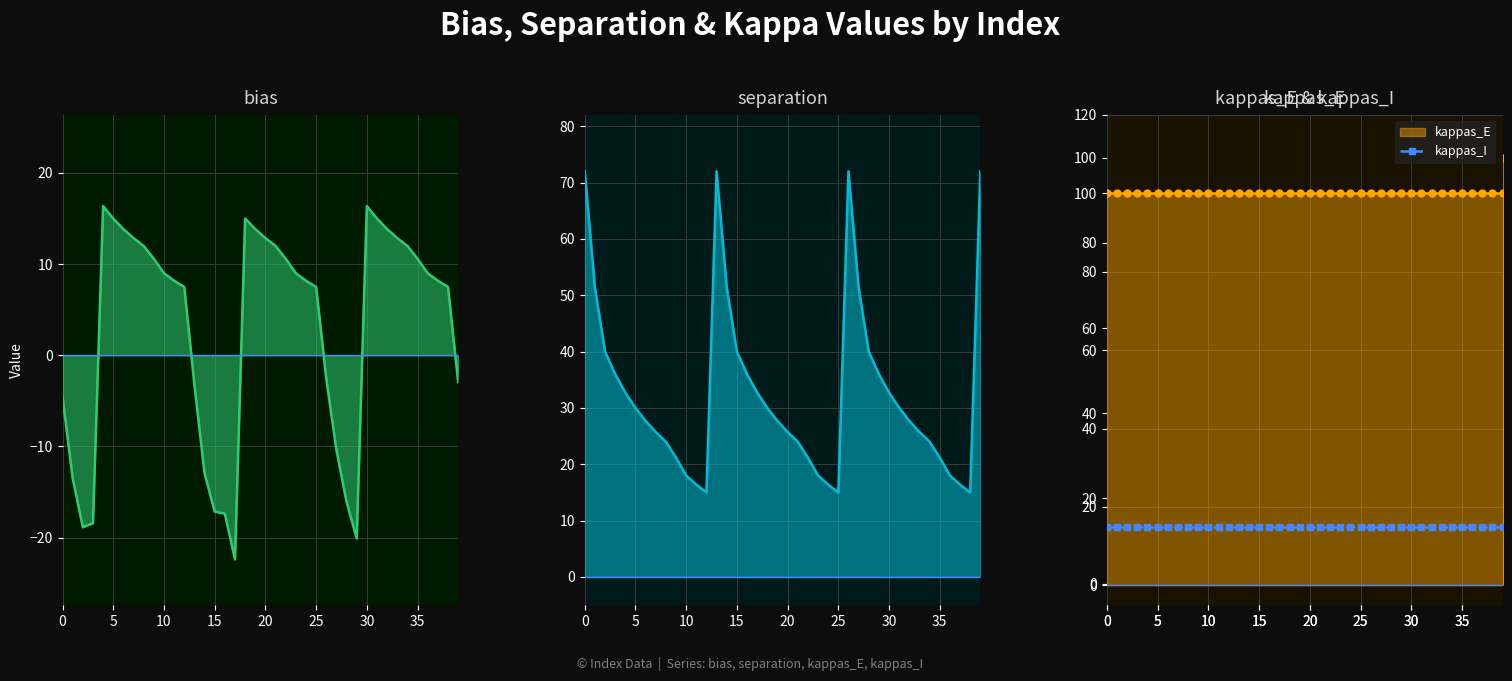

Does the chart have visible grid lines?

Yes